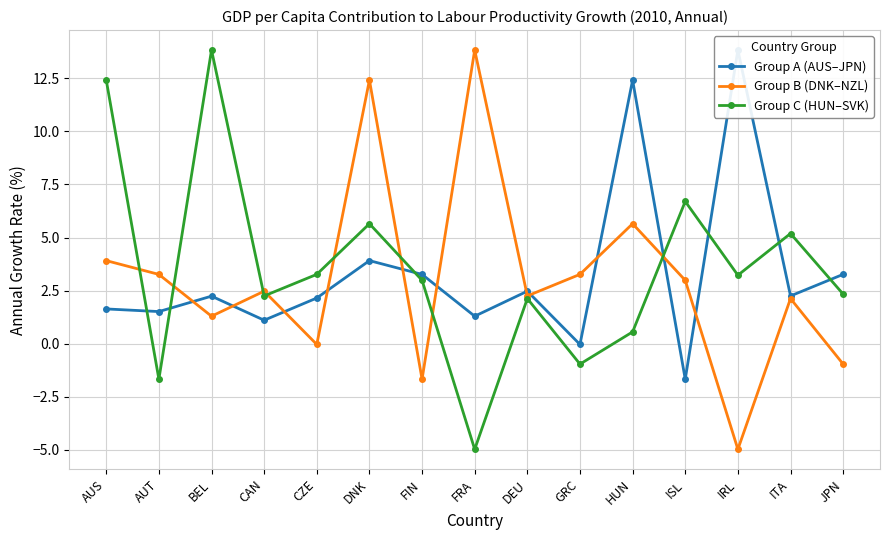

True or false: Group A (AUS–JPN) has more than 2 points higher than both neighbors.

True